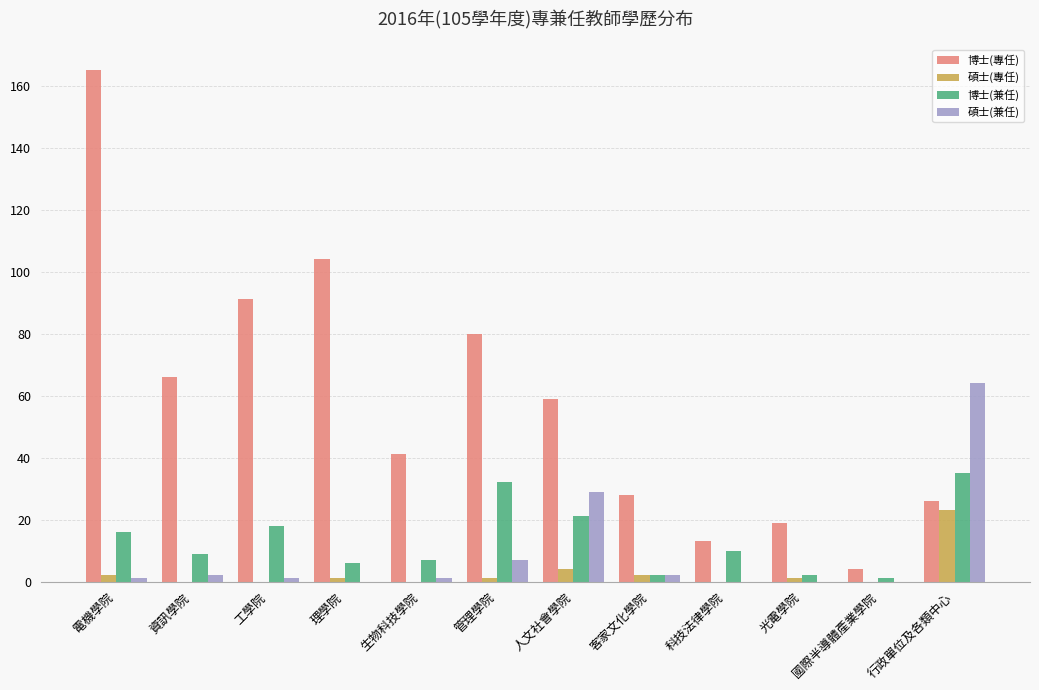

True or false: 碩士(兼任) has a value of 0 at 理學院.

True